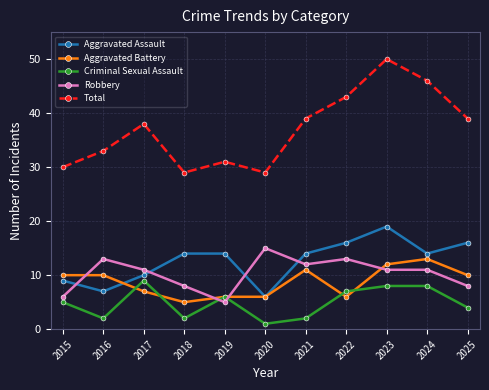

What are all the series names shown in the legend?

Aggravated Assault, Aggravated Battery, Criminal Sexual Assault, Robbery, Total